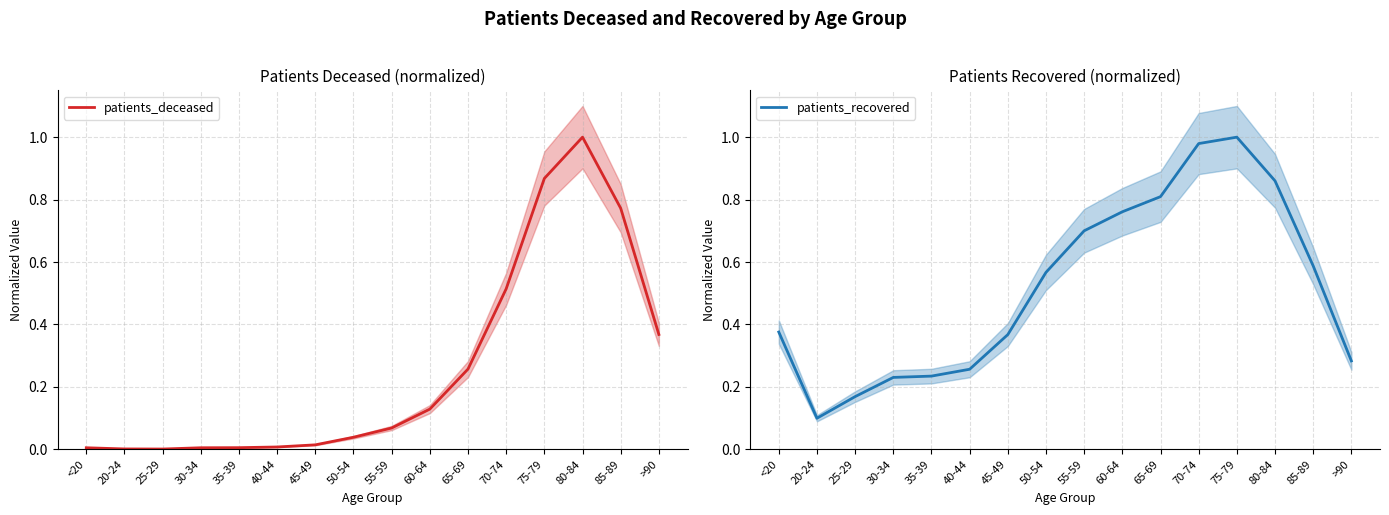

How many times do patients_recovered and patients_deceased cross each other?

1